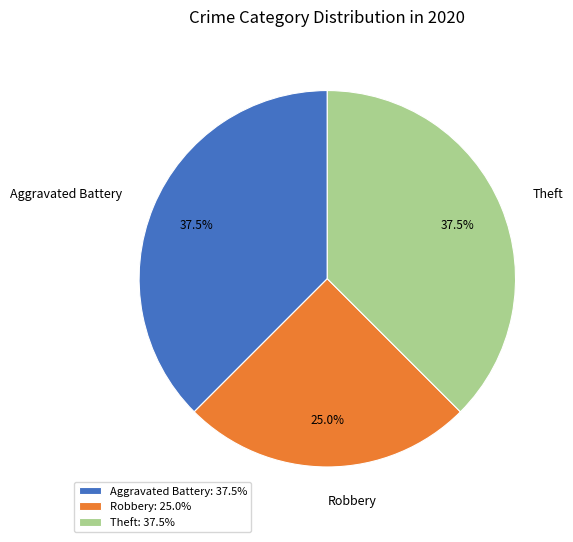

Which has a higher value, Robbery or Theft?

Theft